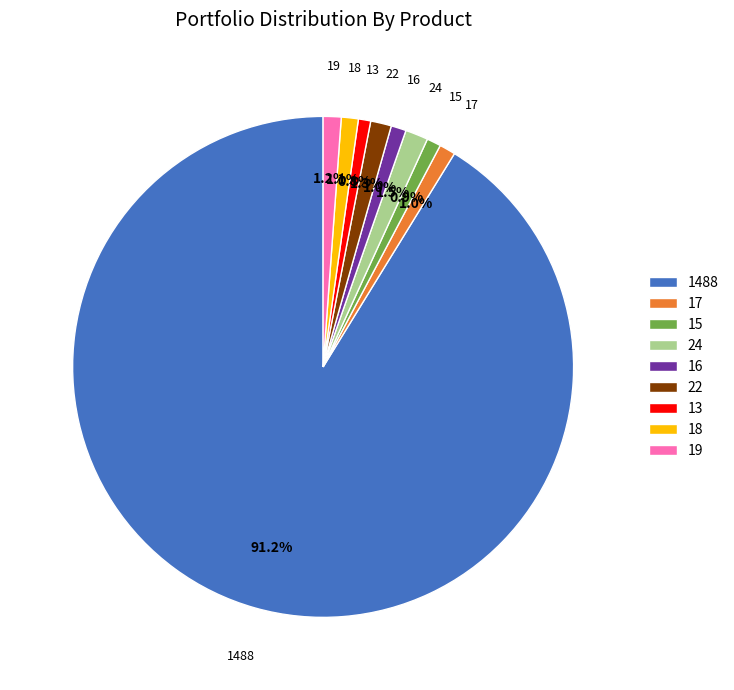

Which category has the biggest portion of the pie?

1488